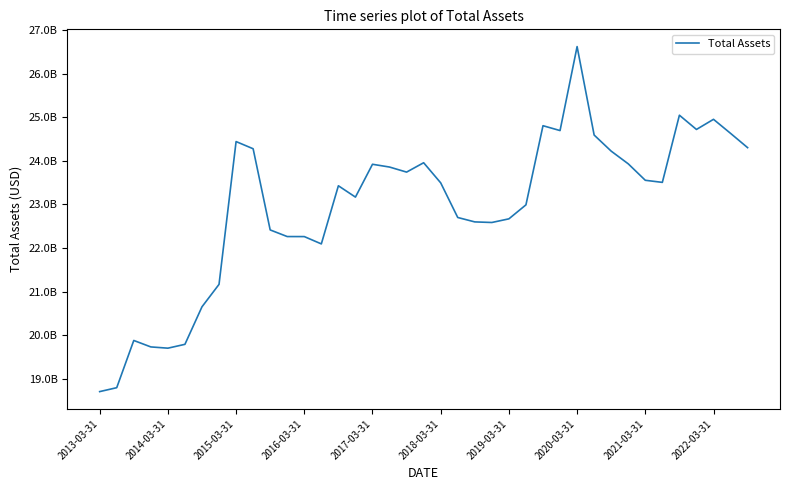

At which category does the chart reach its minimum across all series?

2013-03-31